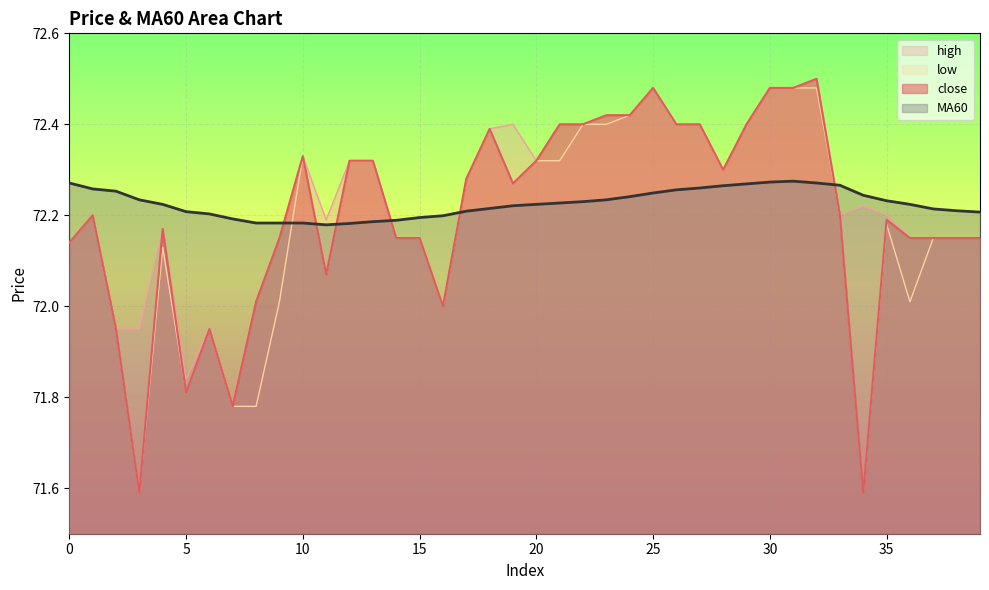

After their last crossing, which series has the higher values: close or MA60?

MA60